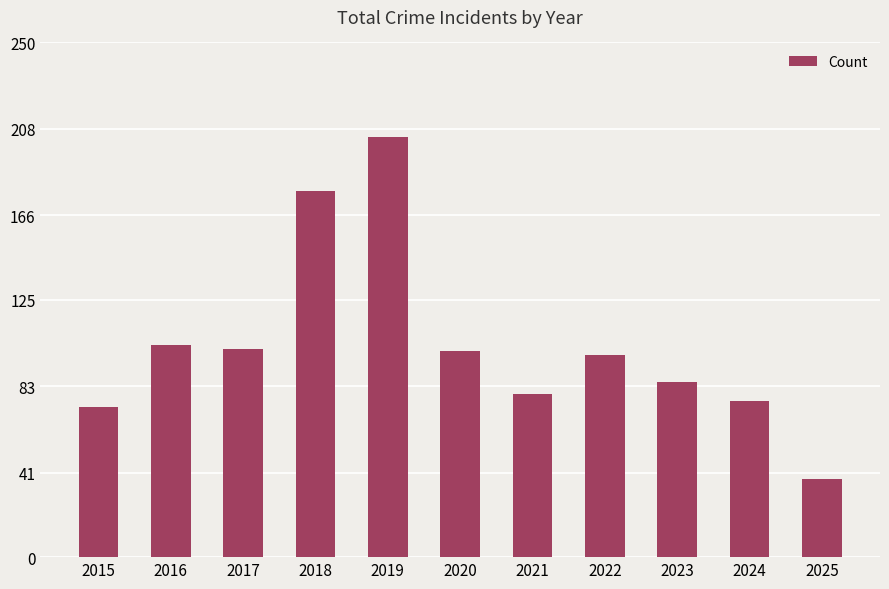

What is the change in value from 2016 to 2022?

-5